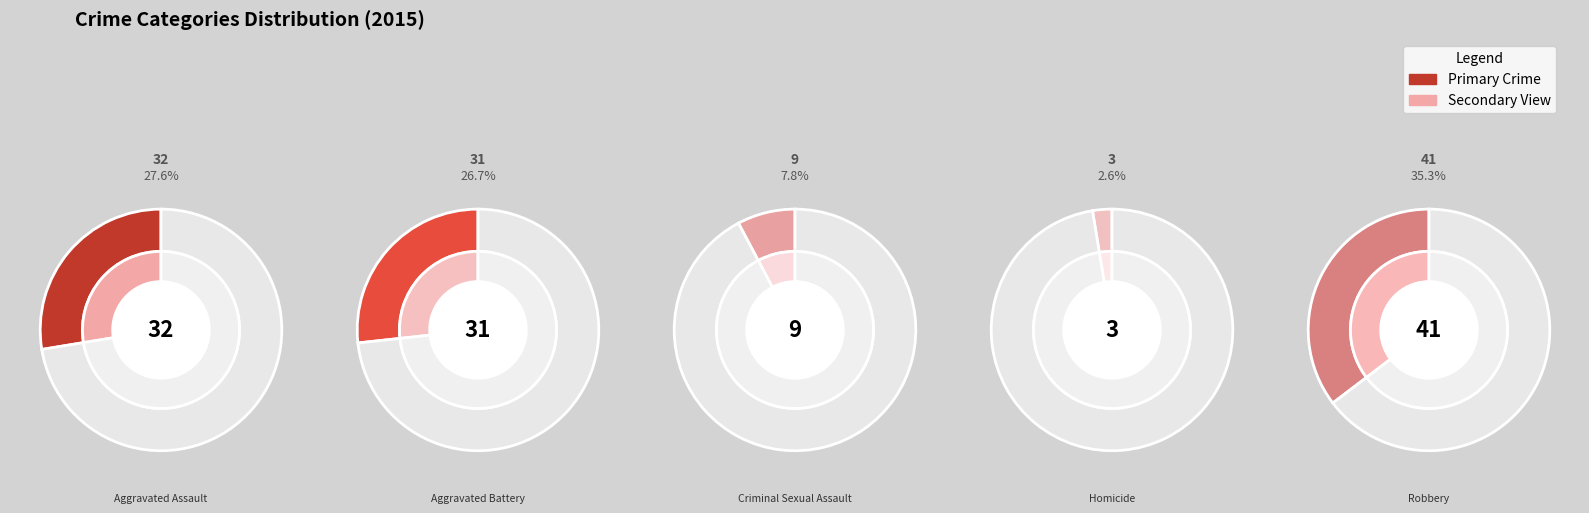

Is it true that Aggravated Assault is 28% of the pie?

True